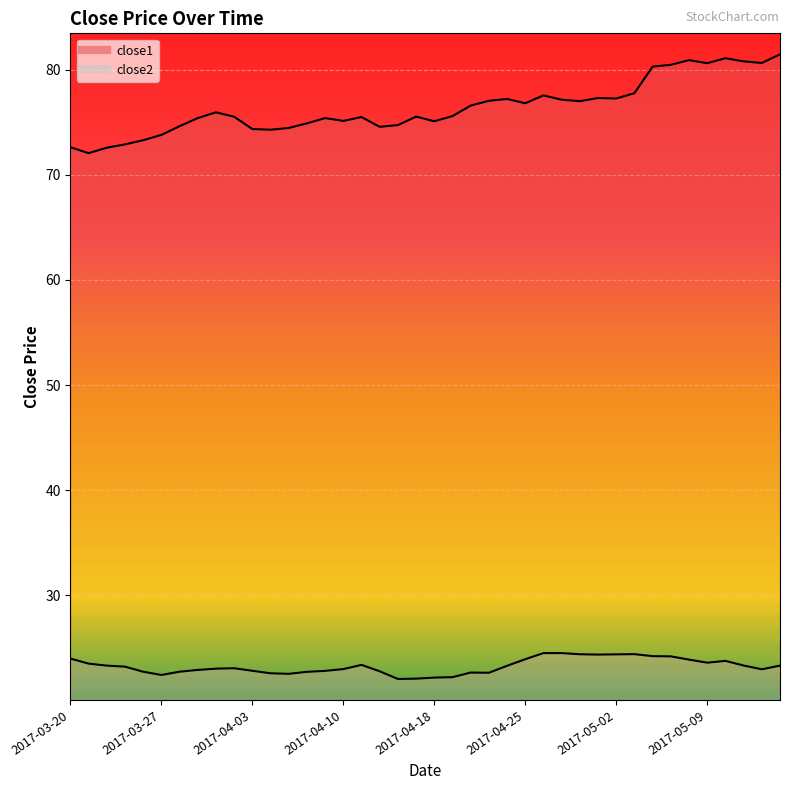

At which category does close1 reach its first local peak?

2017-03-30